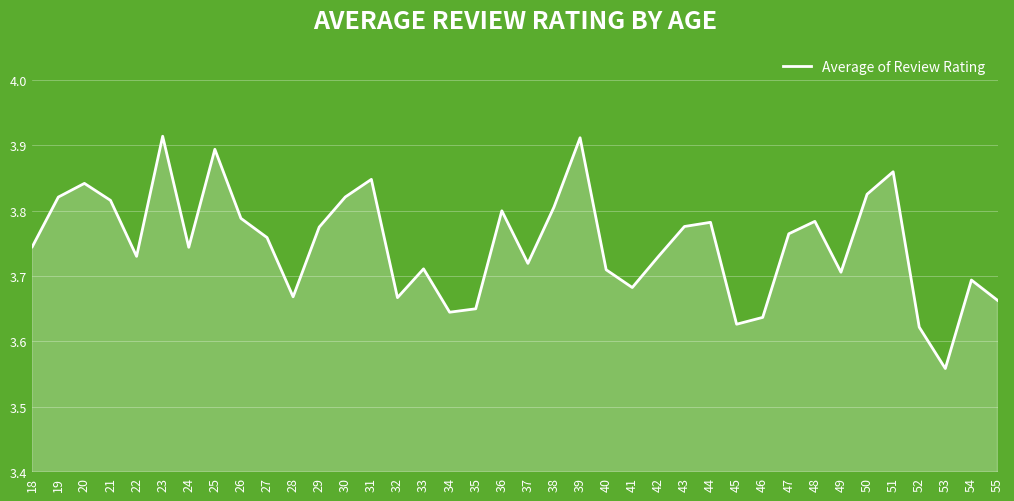

At which label is the value closest to 3?

53